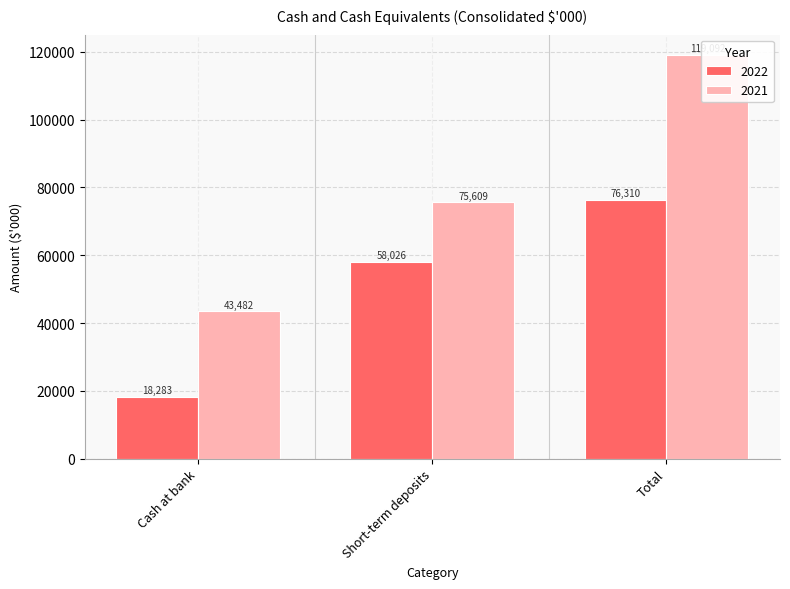

What is the sum of all 2022 values?

152619